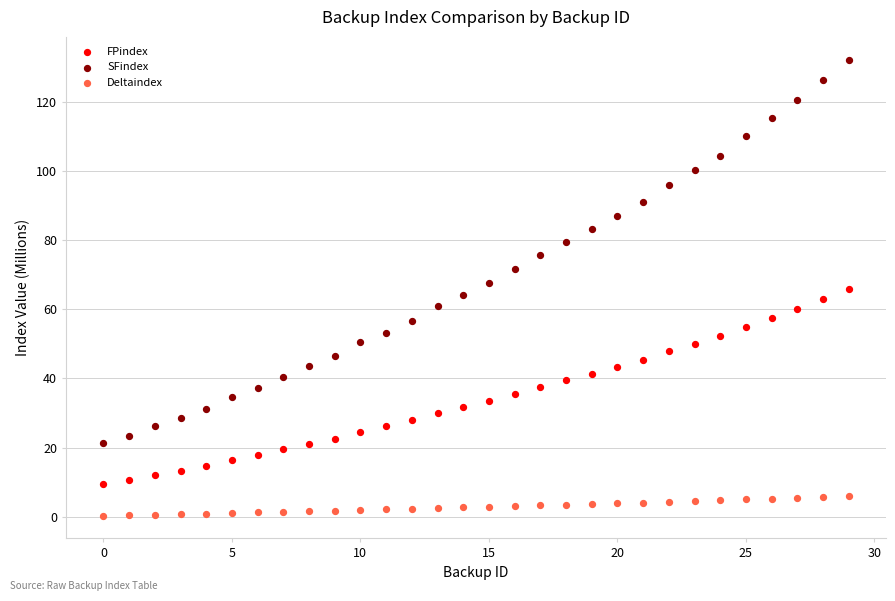

What are all the series names shown in the legend?

FPindex, SFindex, Deltaindex